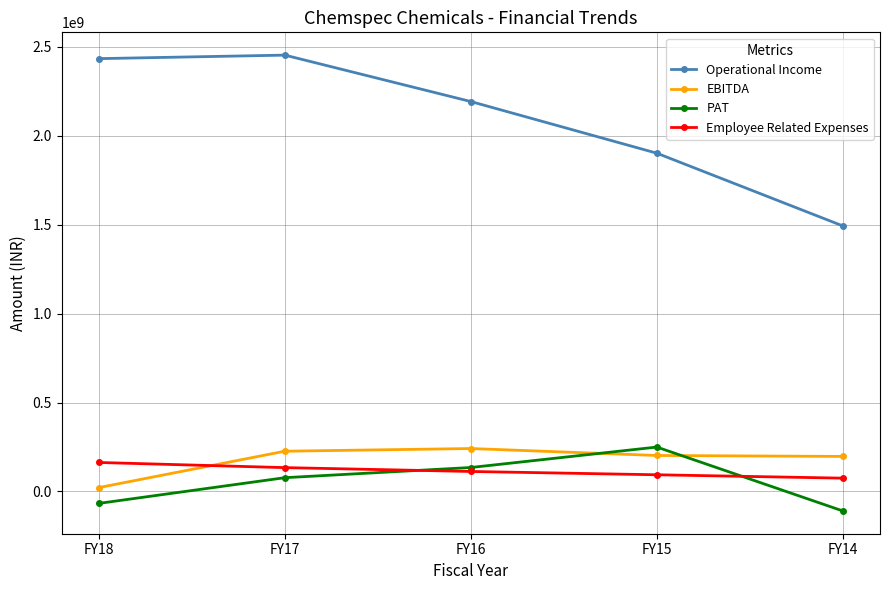

Which series has the largest total across all categories?

Operational Income